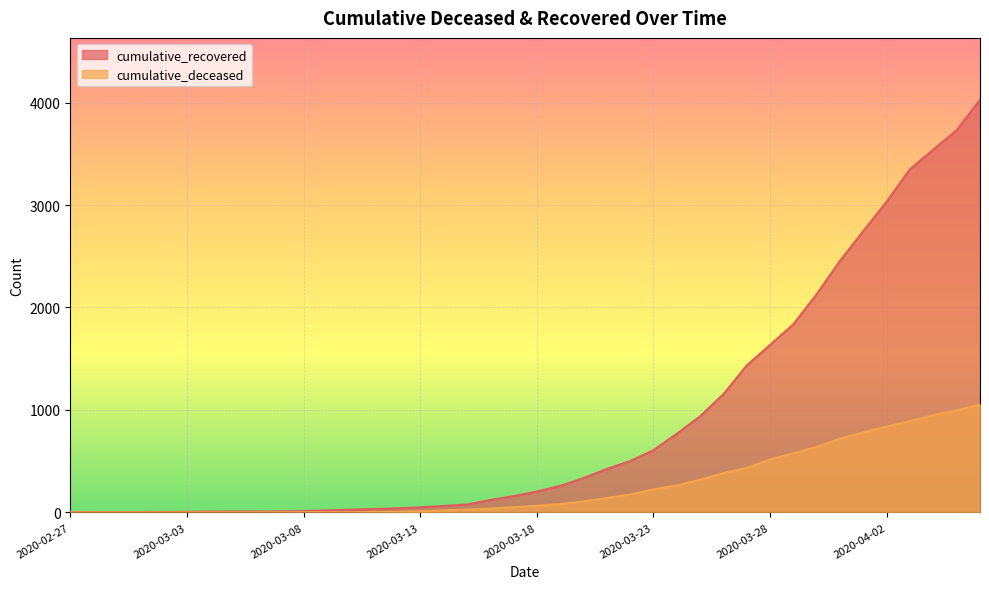

What is the difference between the maximum and second lowest values in the cumulative_recovered series?

4023